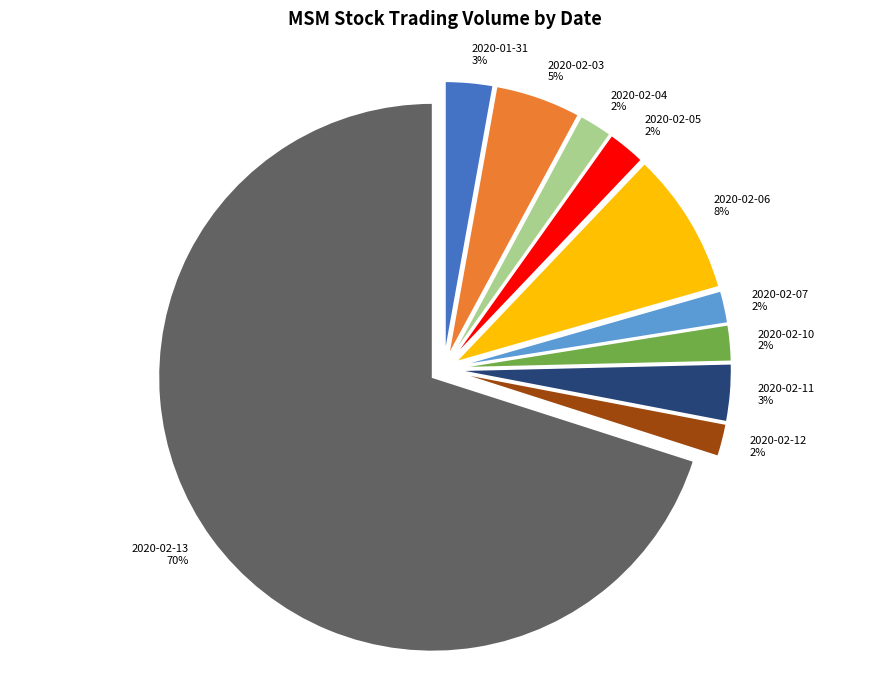

To the nearest percent, what portion does 2020-02-12 represent?

2%